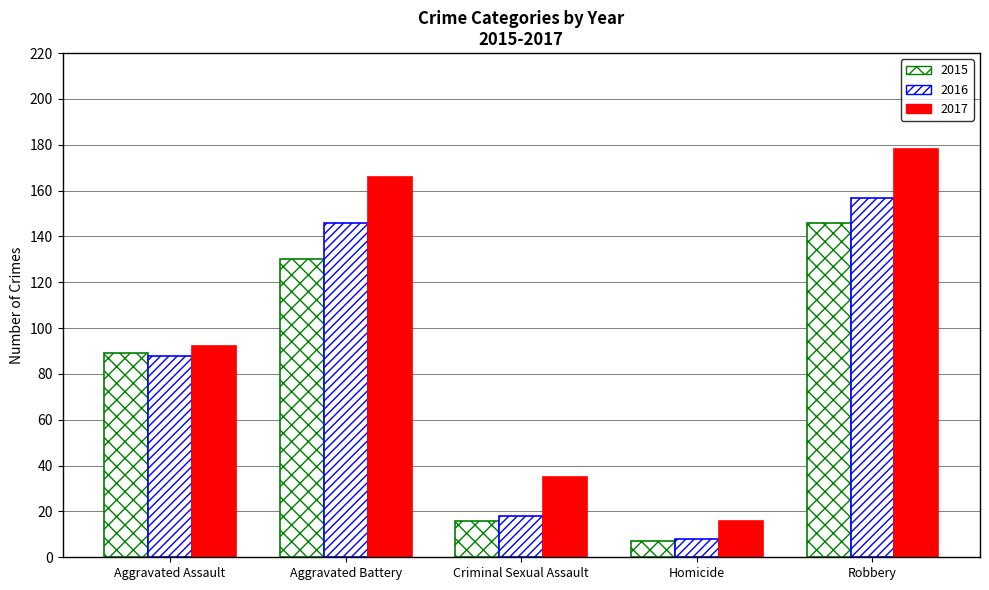

Count the number of data series in this chart.

3